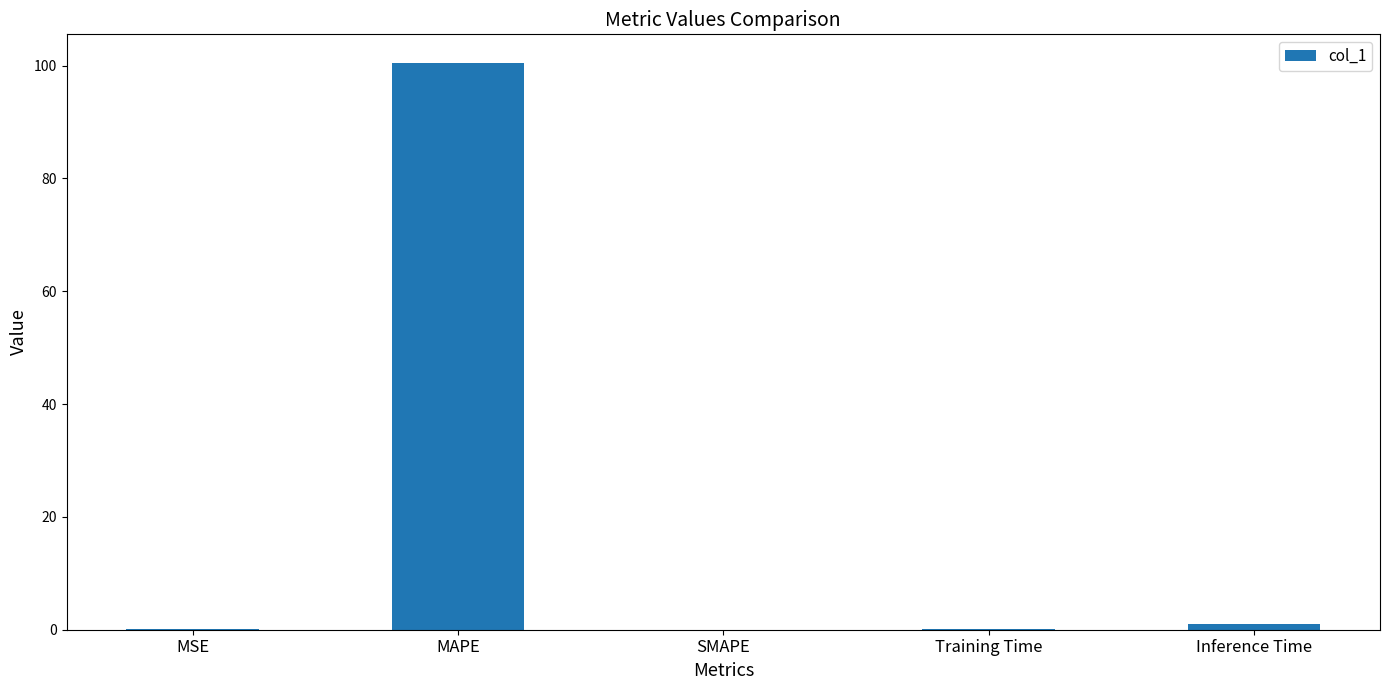

Count the number of data series in this chart.

1